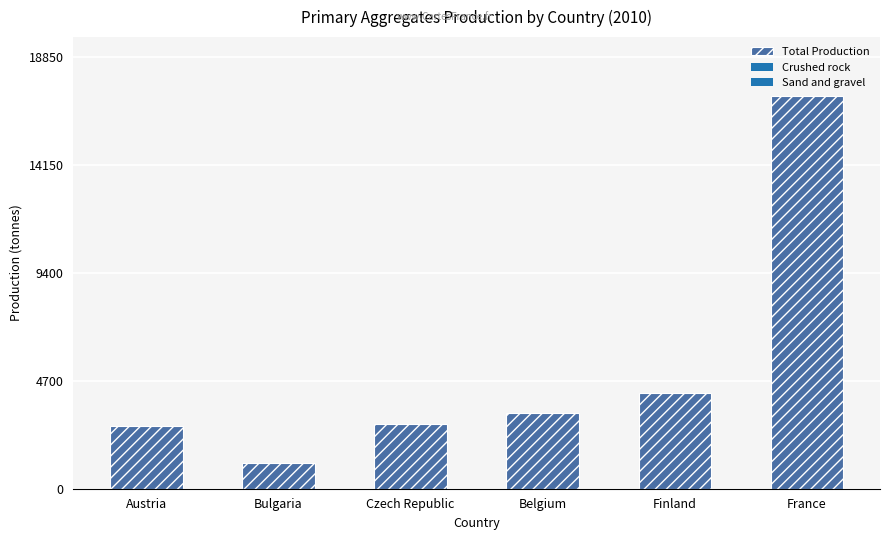

Rank the categories by value from lowest to highest.

Bulgaria, Austria, Czech Republic, Belgium, Finland, France